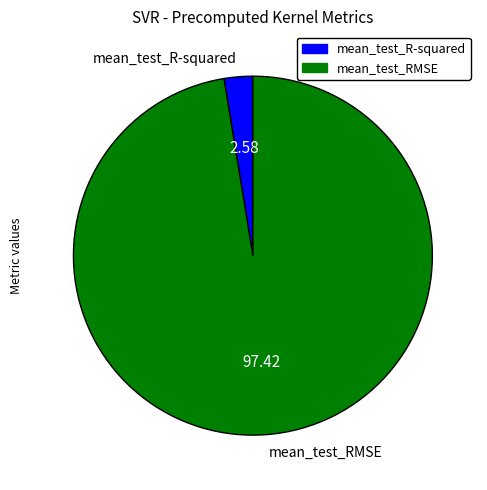

Combined, do mean_test_RMSE and mean_test_R-squared account for over 50%?

Yes